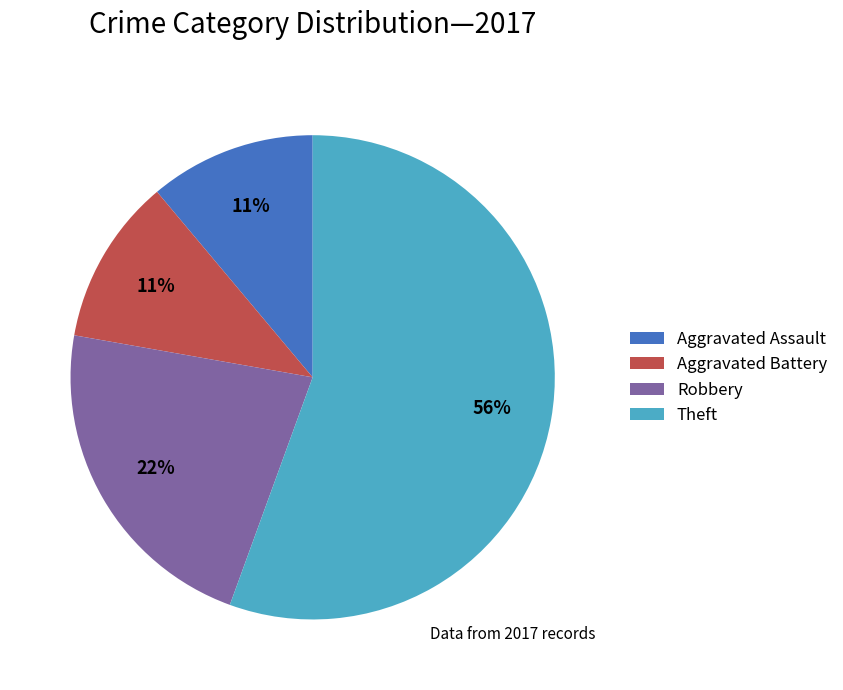

Which category has the biggest portion of the pie?

Theft